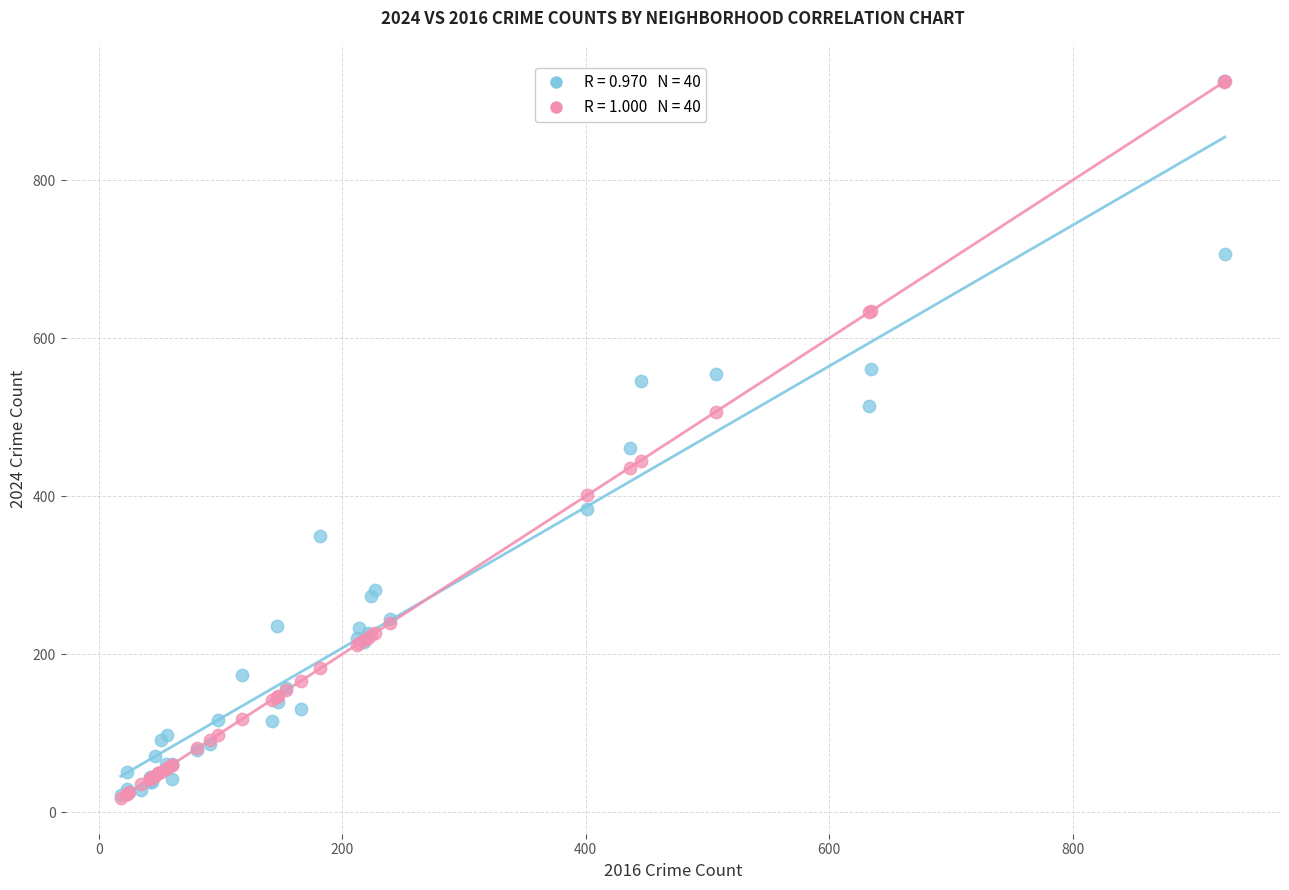

Across all series, what Y value is closest to 472?

461